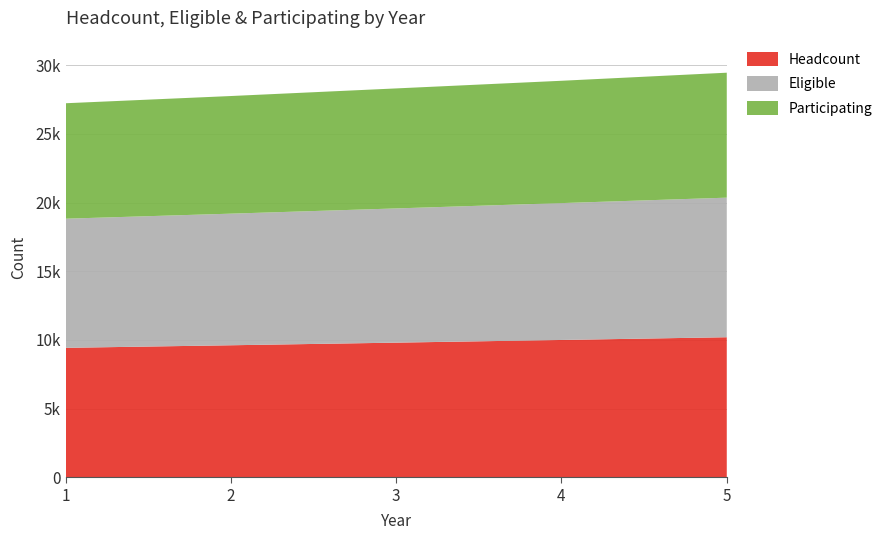

Reading left to right, extract all data points from this chart.

Headcount: 1=9426	2=9613	3=9804	4=9999	5=10198
Eligible: 1=9405	2=9585	3=9775	4=9968	5=10165
Participating: 1=8409	2=8568	3=8741	4=8910	5=9102